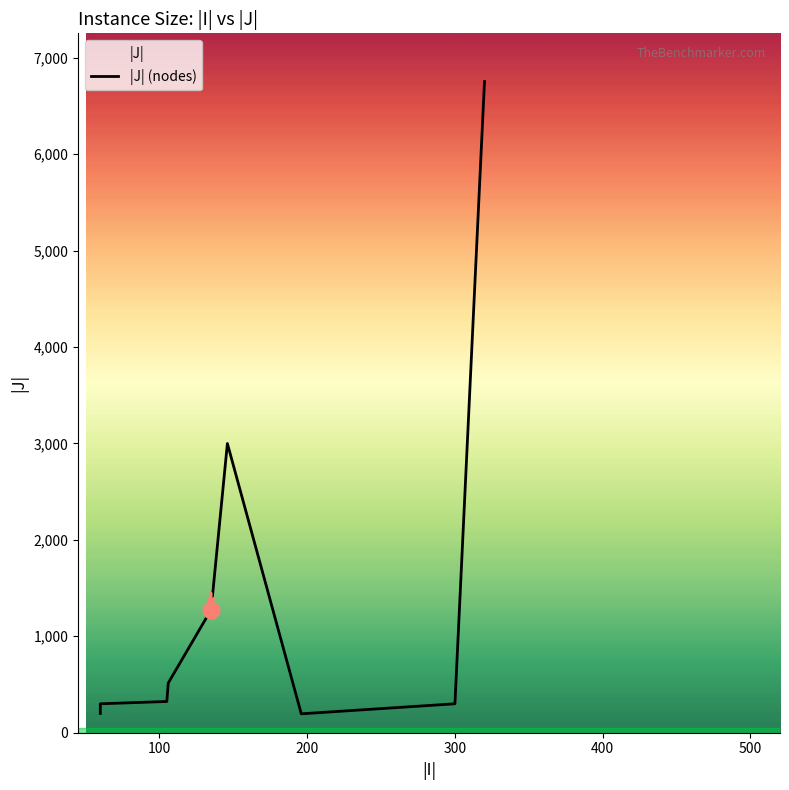

What is the label of the 12th point from the right?

200